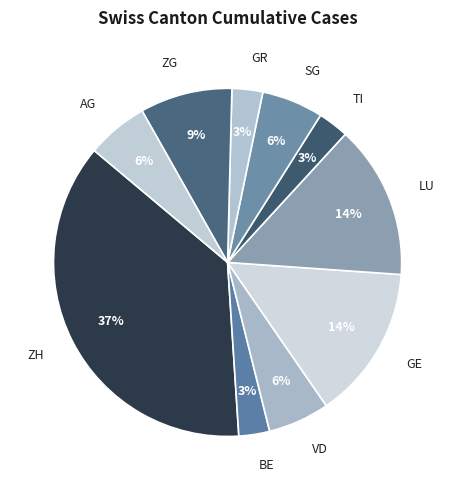

Is SG the majority of the pie?

No